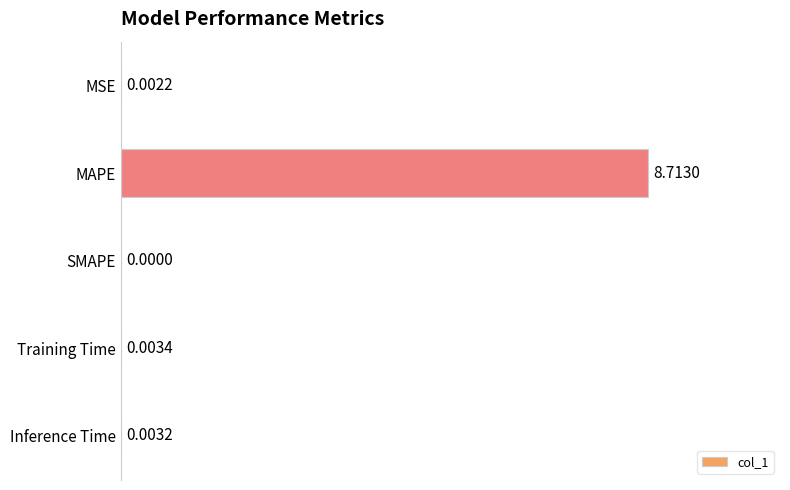

How many series are shown in this chart?

1